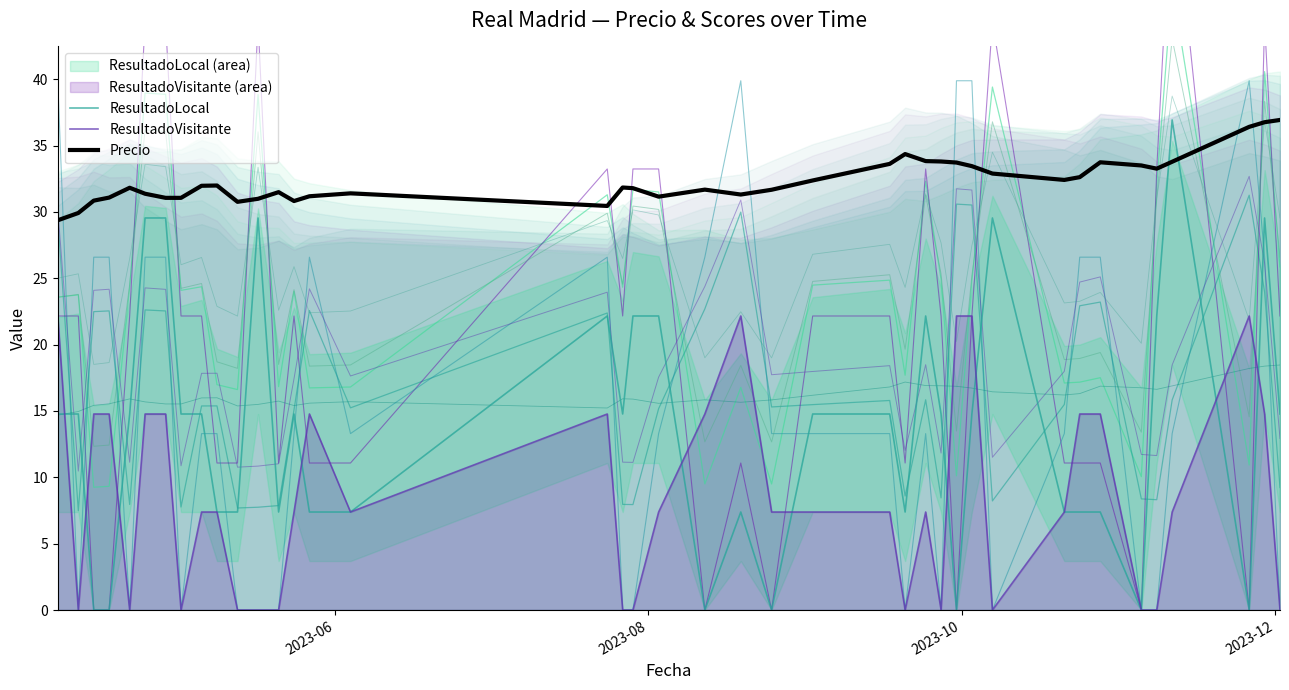

What are all the series names shown in the legend?

ResultadoLocal, ResultadoVisitante, Precio